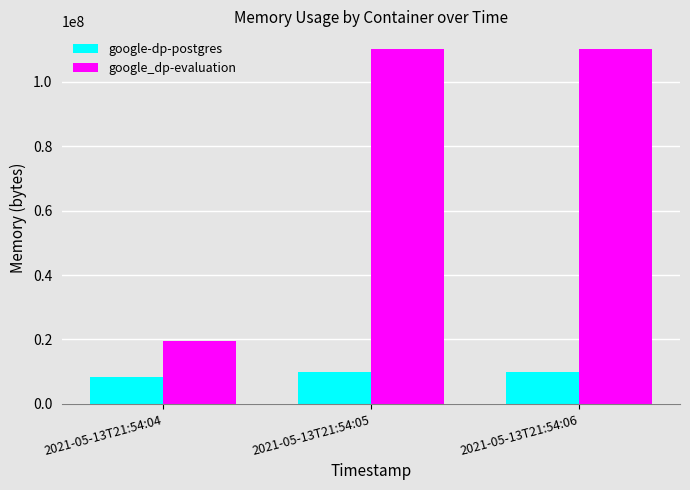

What is the minimum value shown in the chart?

8388608